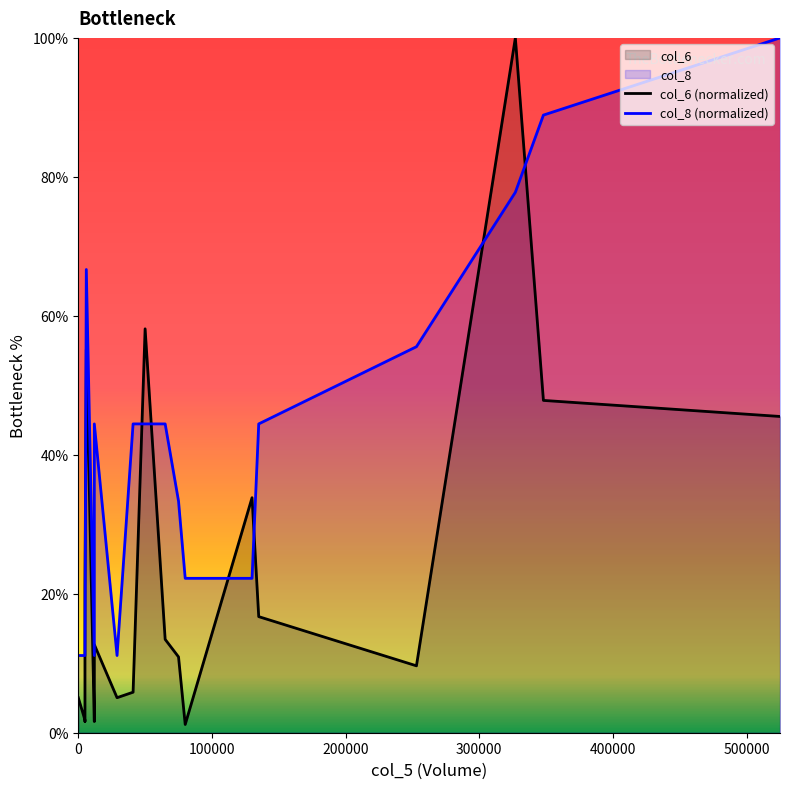

At how many categories does at least one series exceed 76?

3